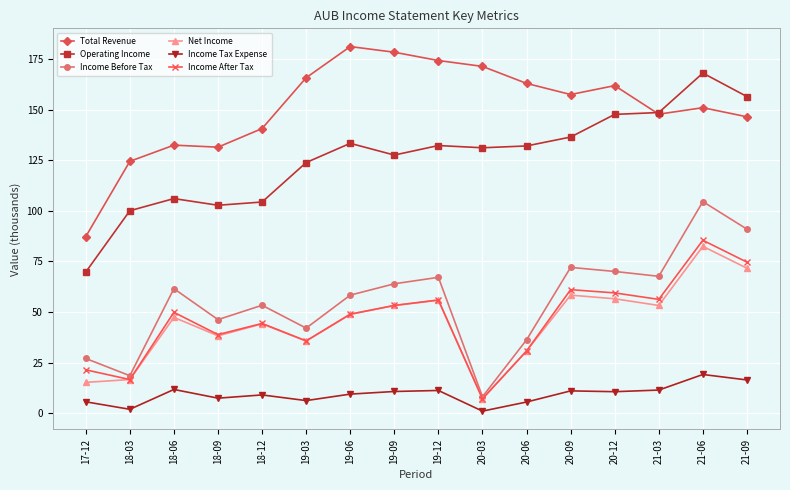

What is the spread (max minus min) of values at 20-03?

170.3